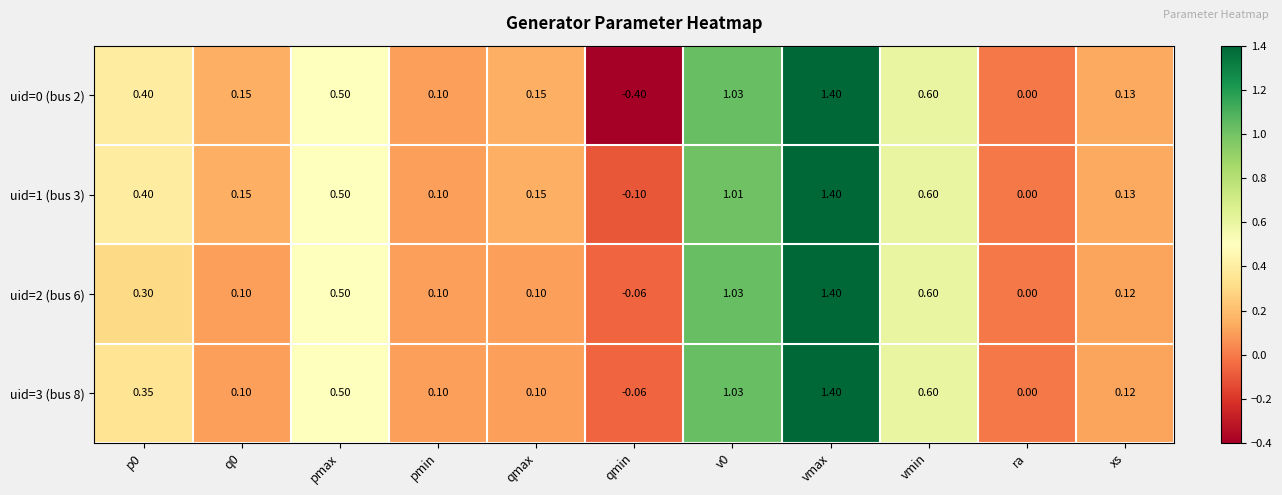

What is the greatest value displayed?

1.4